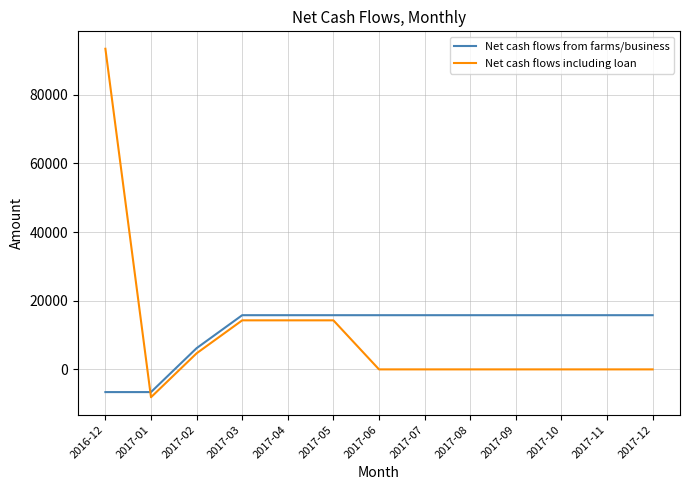

At which category is the sum across all series the highest?

2016-12